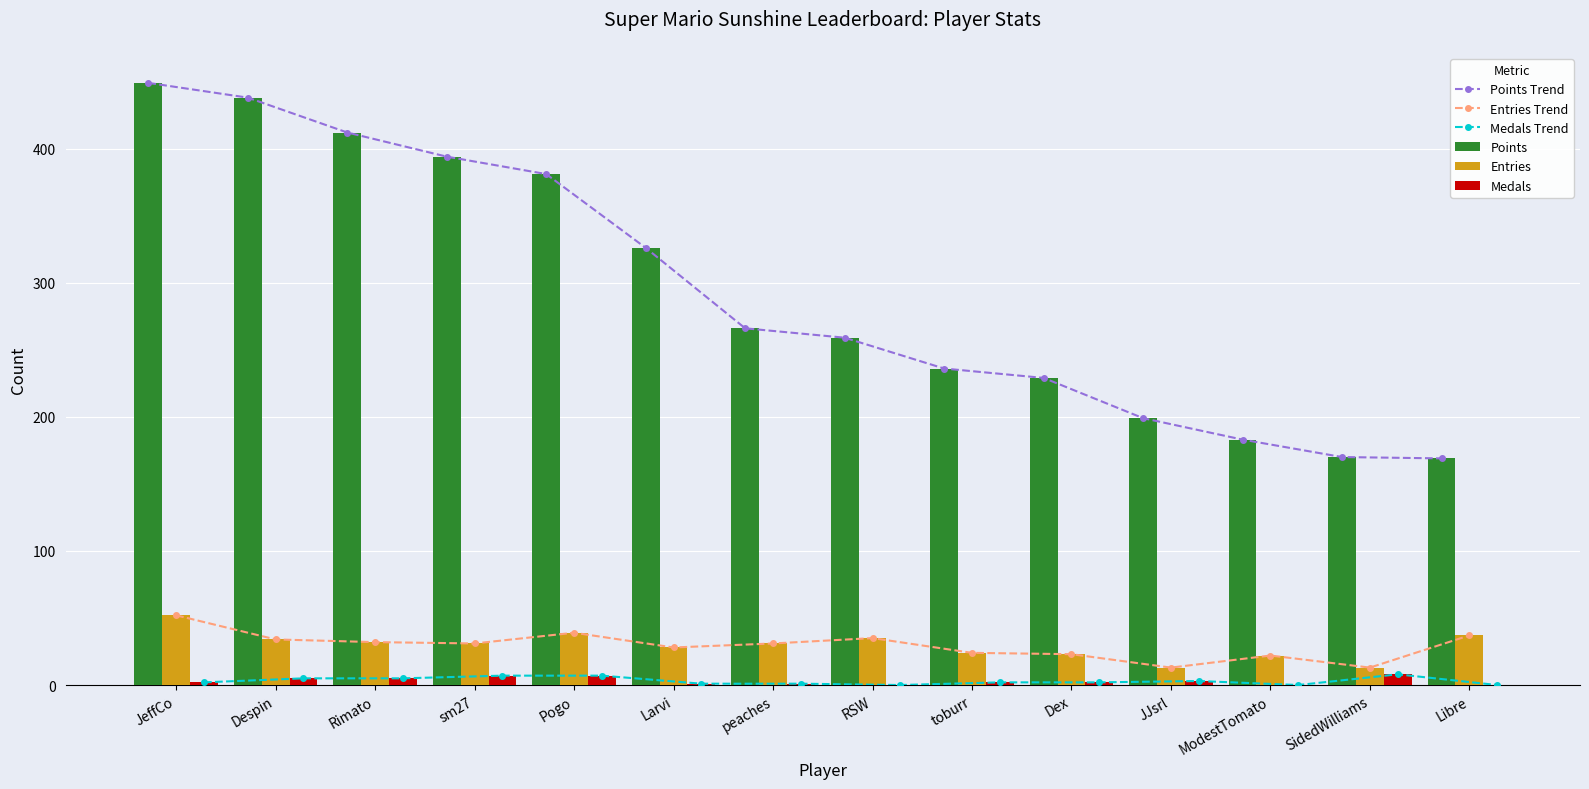

How many values in the Medals Trend series exceed 2?

6